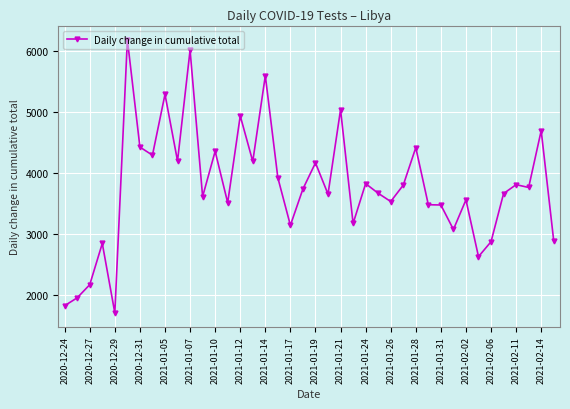

What is the greatest value displayed?

6180